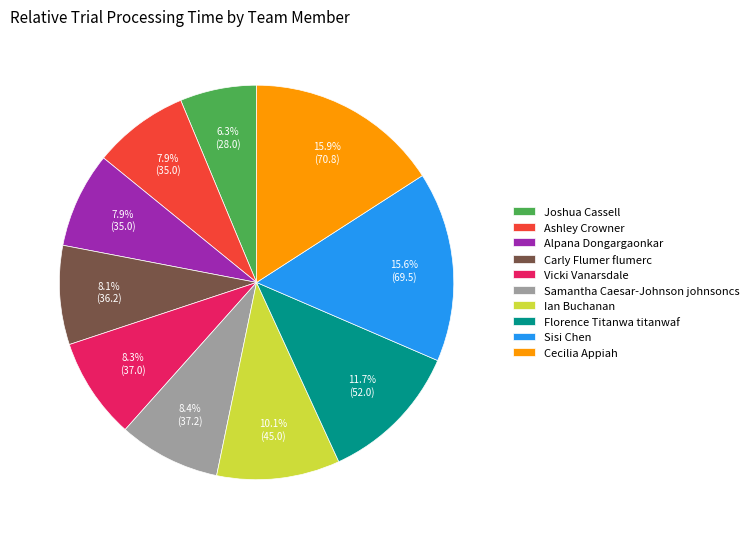

What portion of the pie excludes Florence Titanwa titanwaf?

88.3%